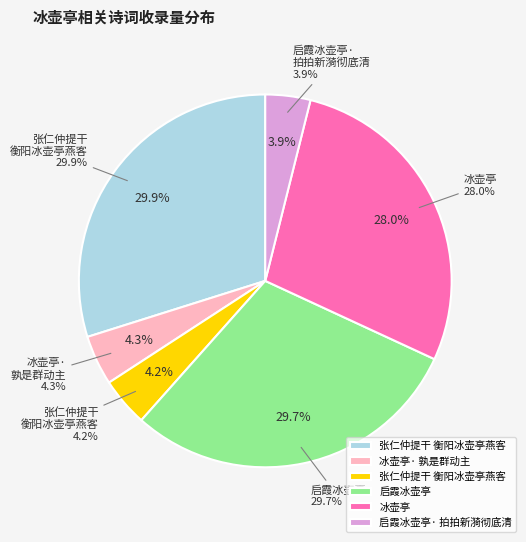

What portion of the pie excludes 张仁仲提干衡阳冰壶亭燕客?

95.8%